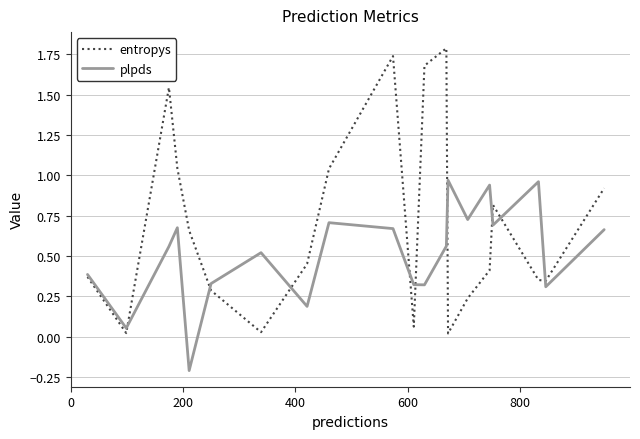

How many lines are shown in the chart?

2